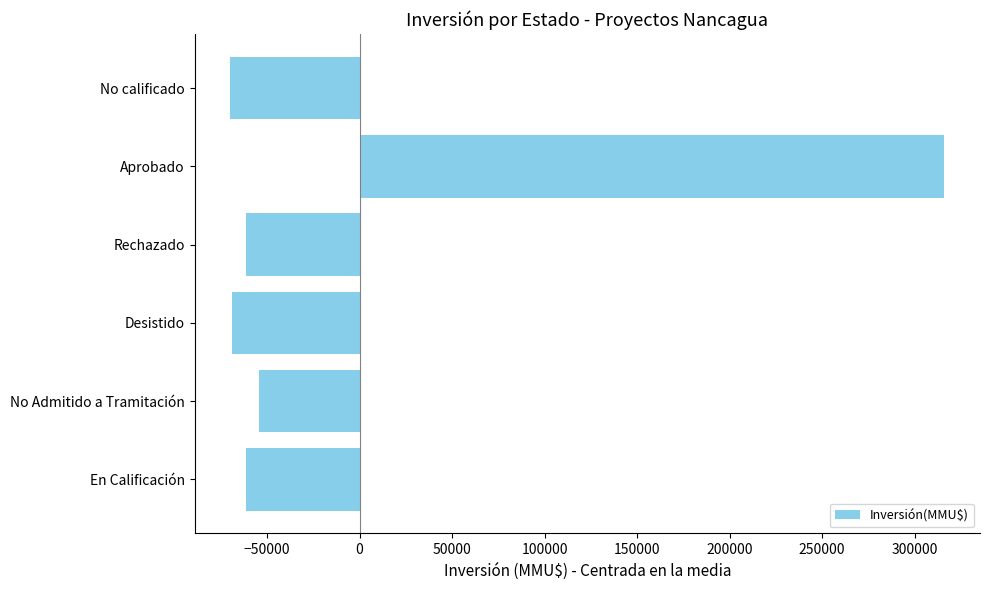

True or false: the data shows -69024.3 at Desistido.

True